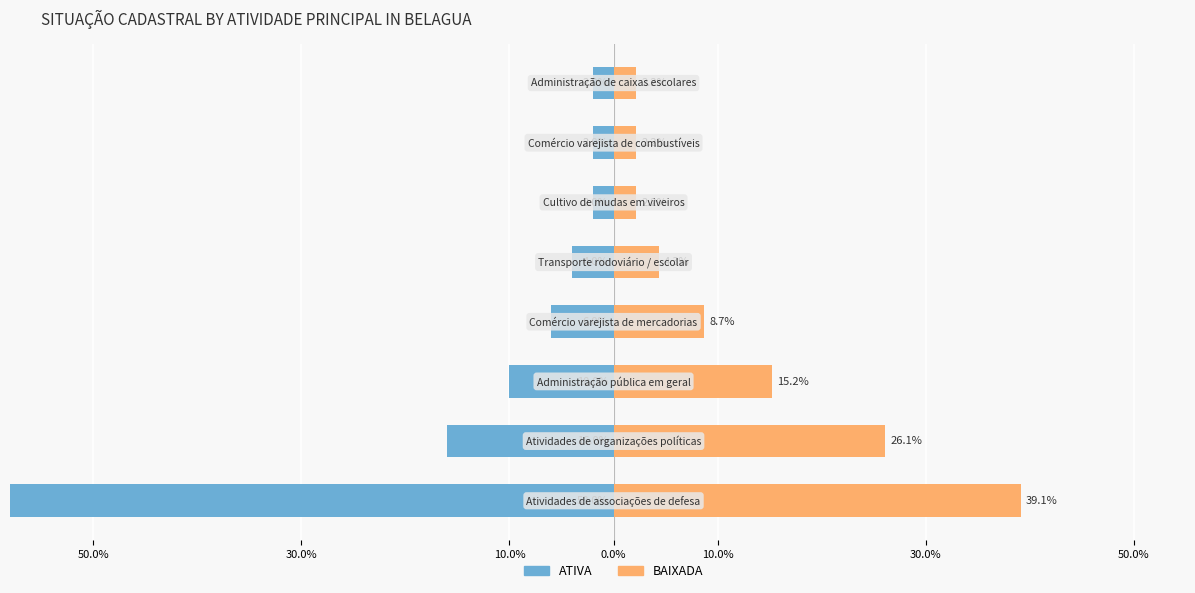

Count the number of data series in this chart.

2